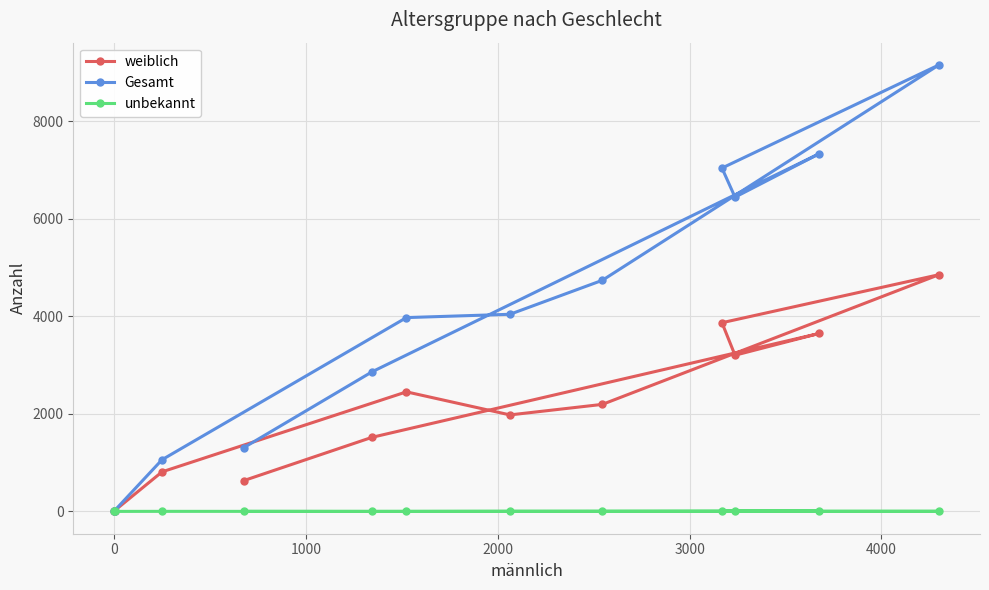

True or false: unbekannt and weiblich cross at least once.

False